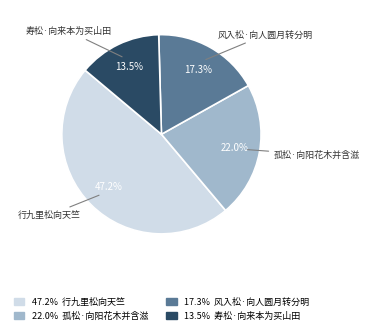

To the nearest percent, what portion does 孤松·向阳花木并含滋 represent?

22%